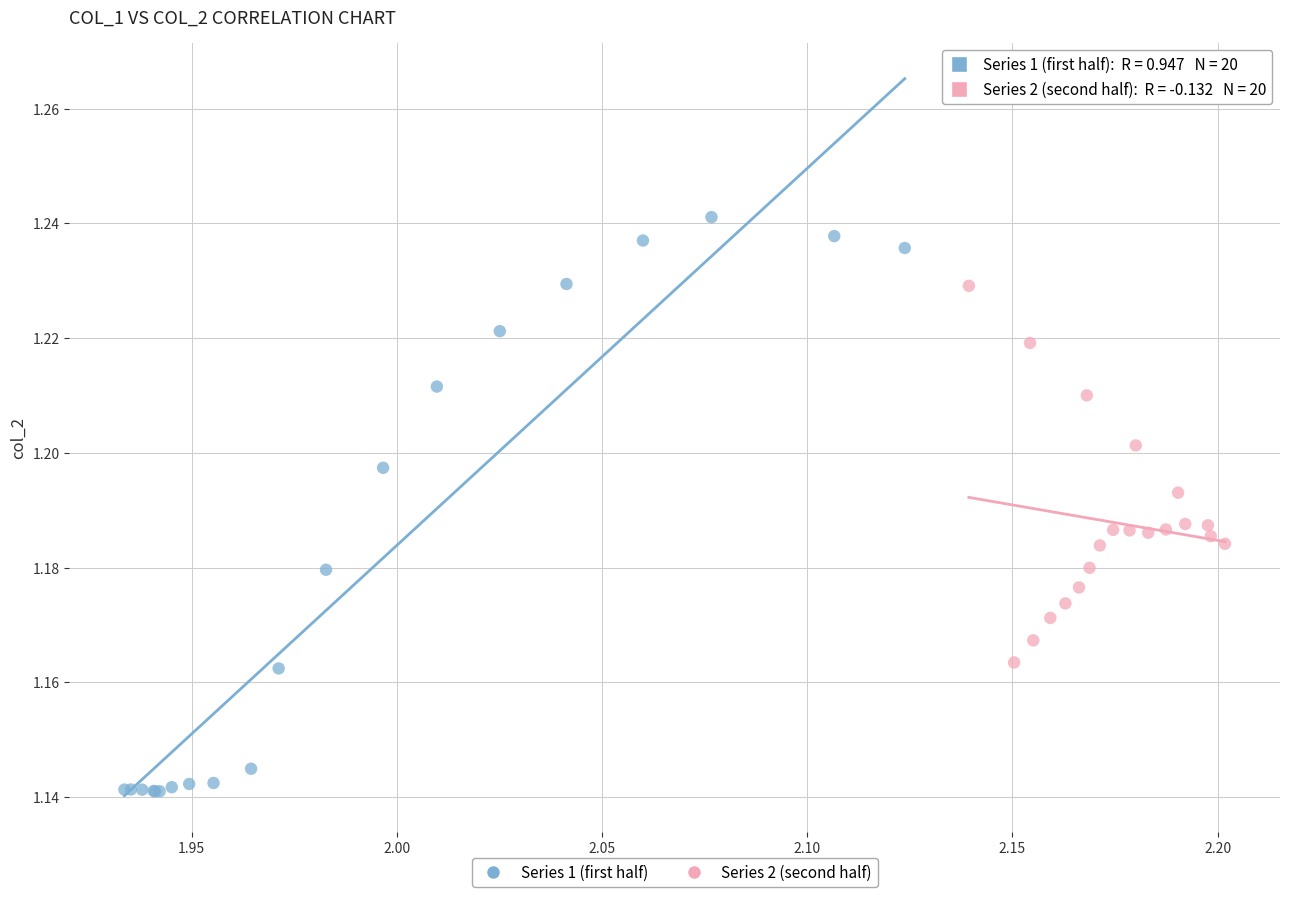

Which series reaches the maximum Y coordinate?

Series 1 (first half)